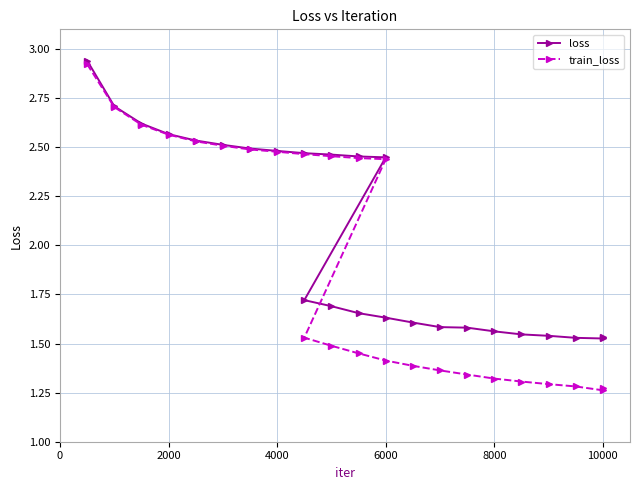

True or false: train_loss and loss intersect in this chart.

False